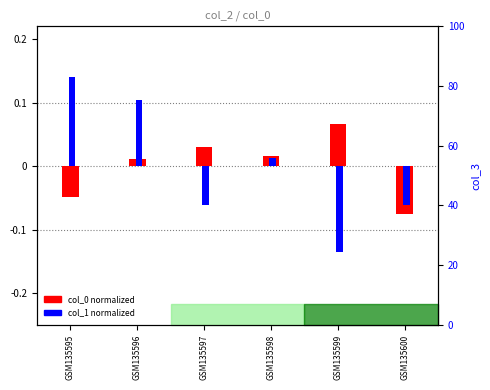

Which series has the widest spread of Y values?

col_3 (right axis)